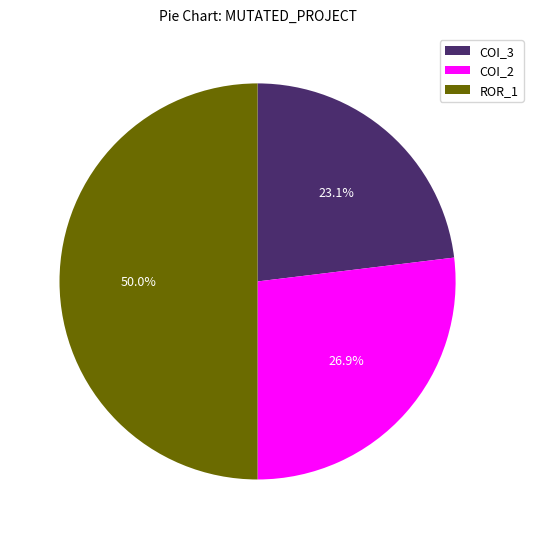

Which slice is the smallest?

COI_3